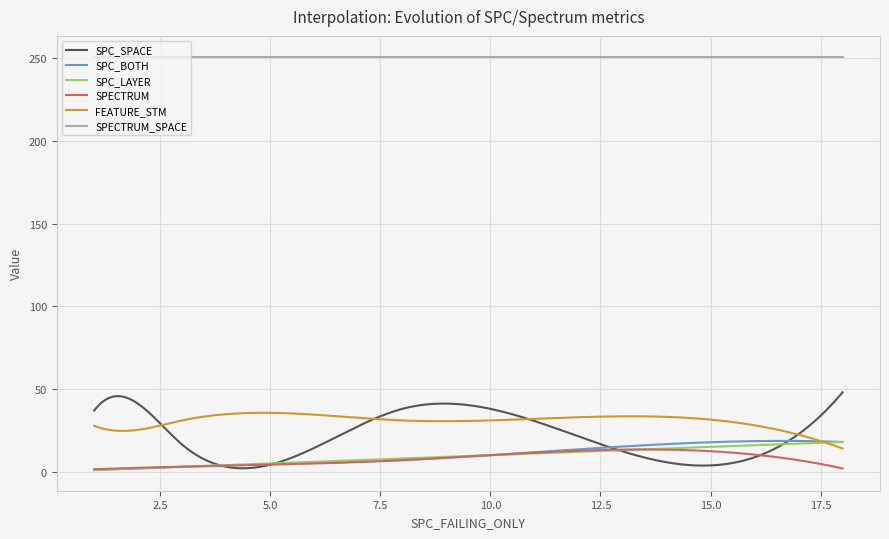

Which series has the largest range (max minus min)?

SPC_SPACE